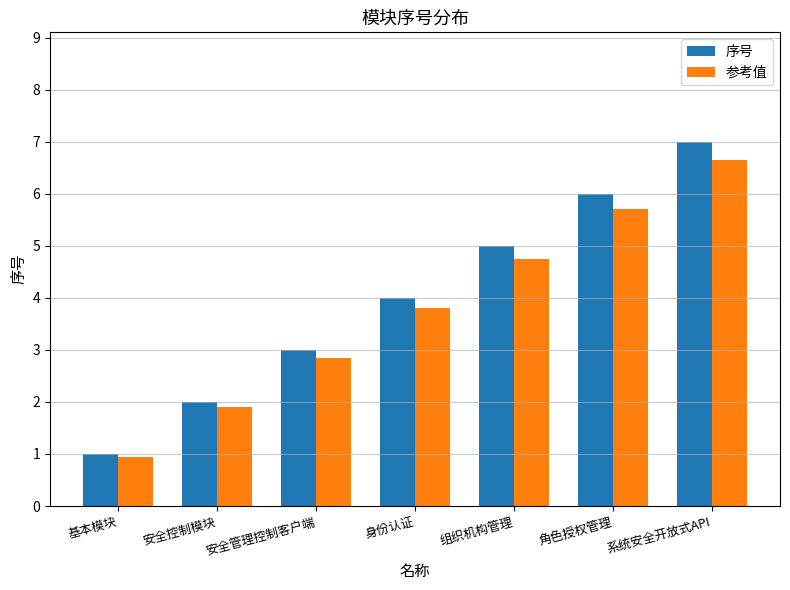

Which series changed the most between 基本模块 and 角色授权管理?

序号